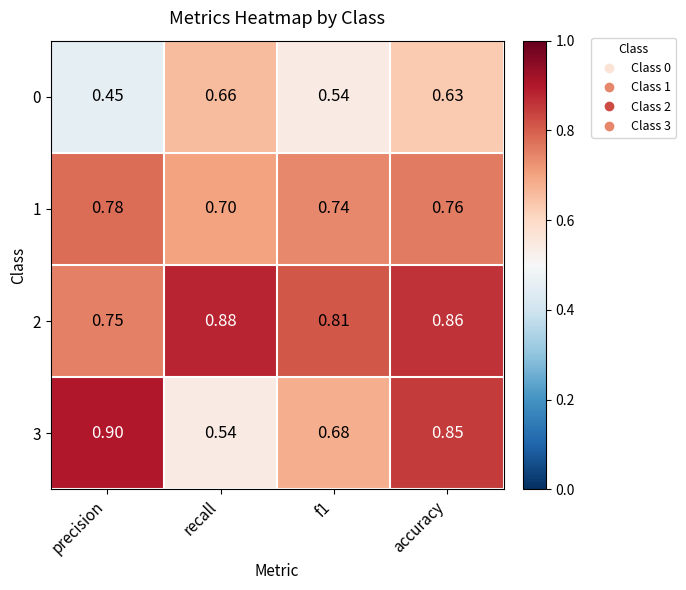

What is the spread (max minus min) of values at accuracy?

0.2